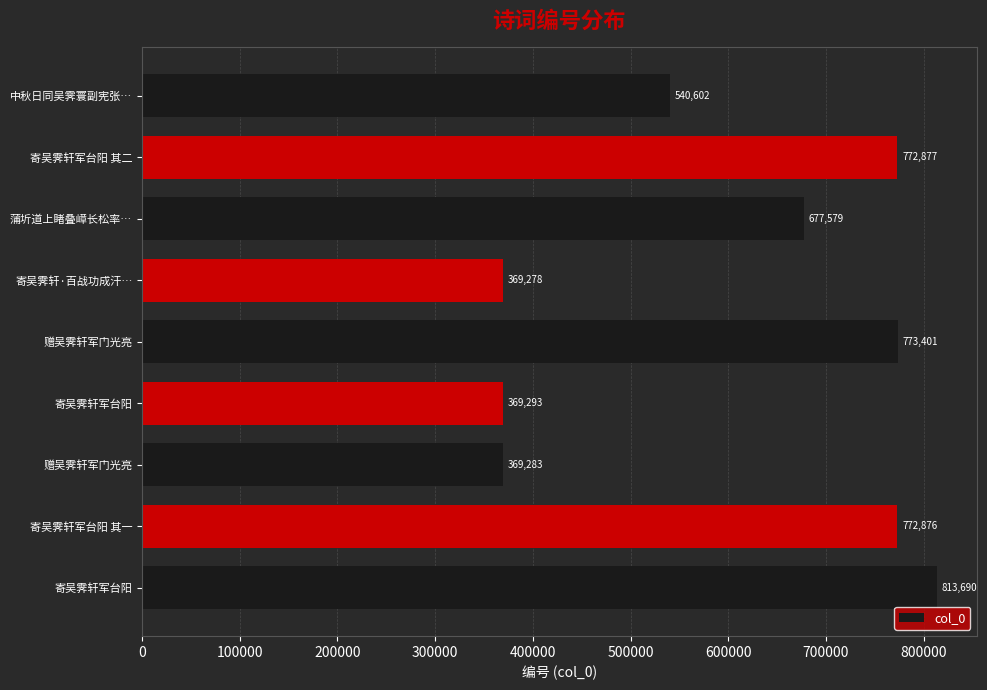

Are the bars horizontal?

Yes